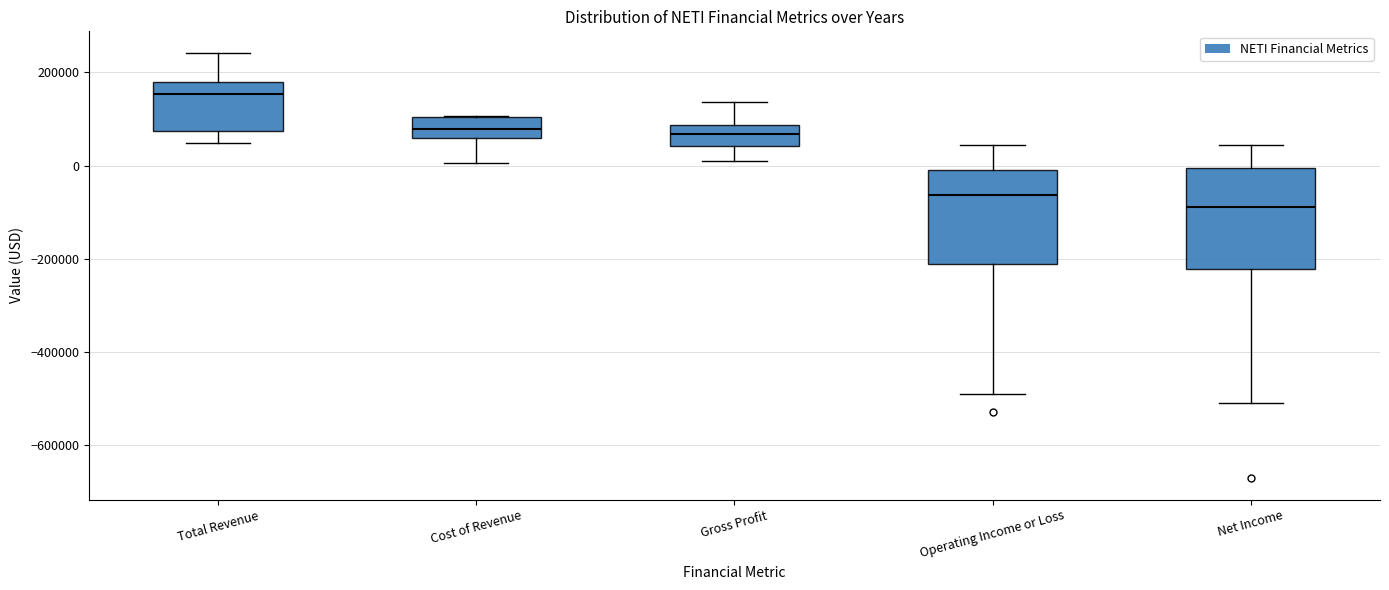

Where does the upper whisker of the box for Net Income end on the y-axis? The values are not printed on the chart, so give them approximately, as read against the axis.

40000